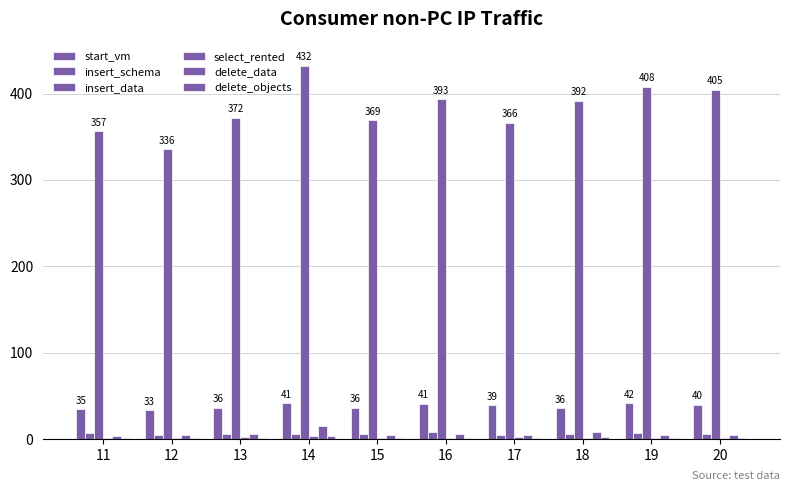

At which category is the sum across all series the highest?

14